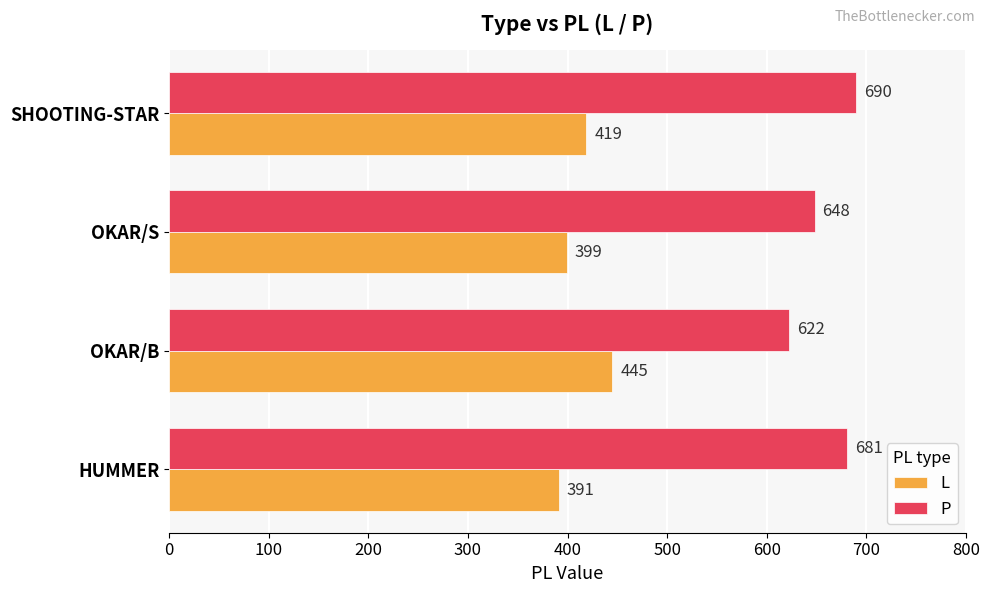

True or false: P has a value of 1024 at OKAR/B.

False